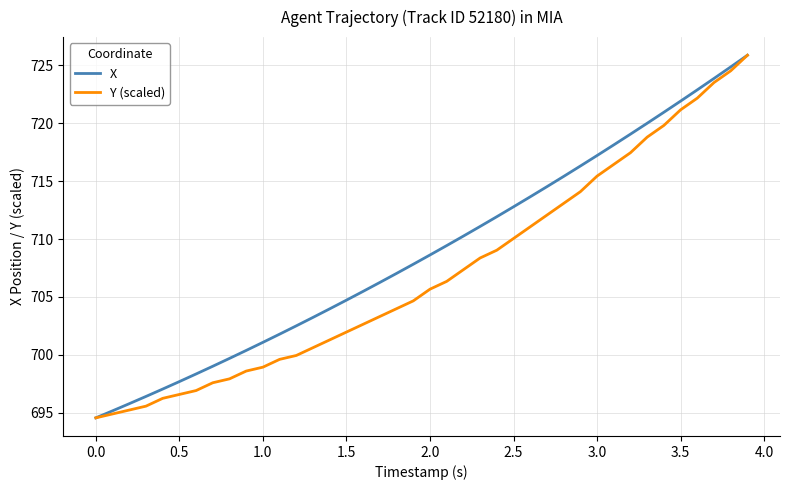

Rank the series by their average value, from highest to lowest.

X, Y (scaled)